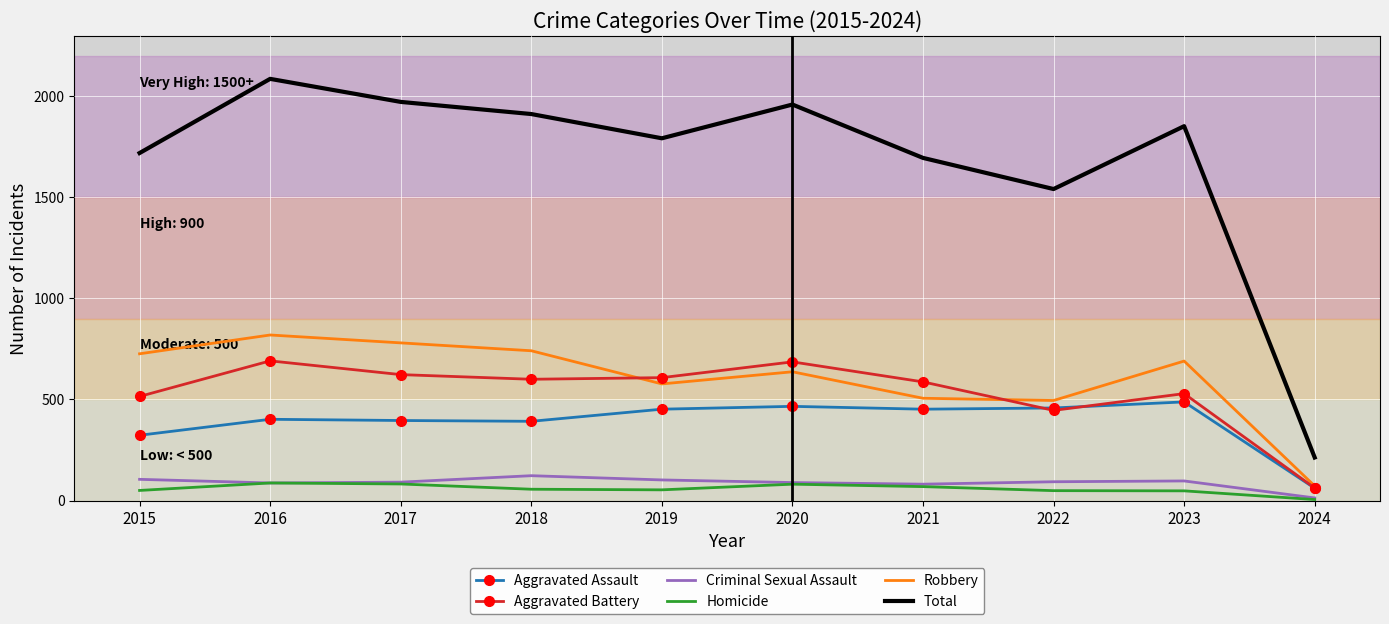

What is the sum of all Aggravated Battery values?

5347